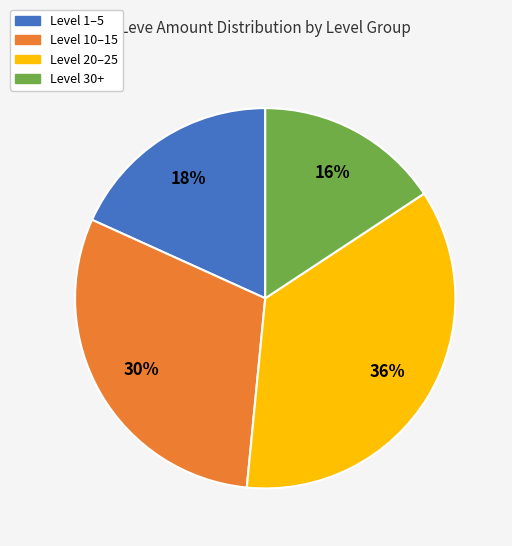

Does any single category account for the majority?

No